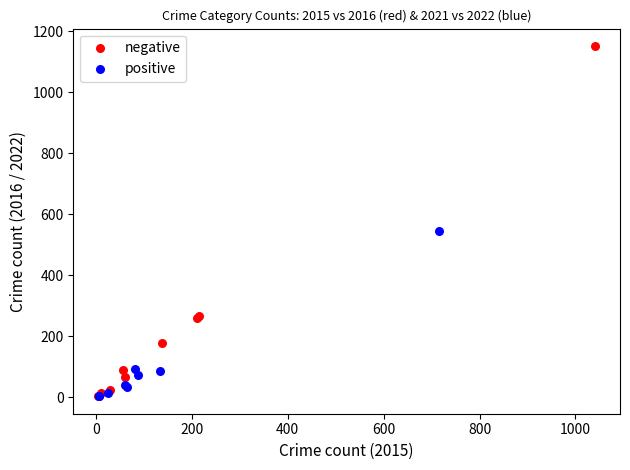

Which series has the widest spread of Y values?

negative